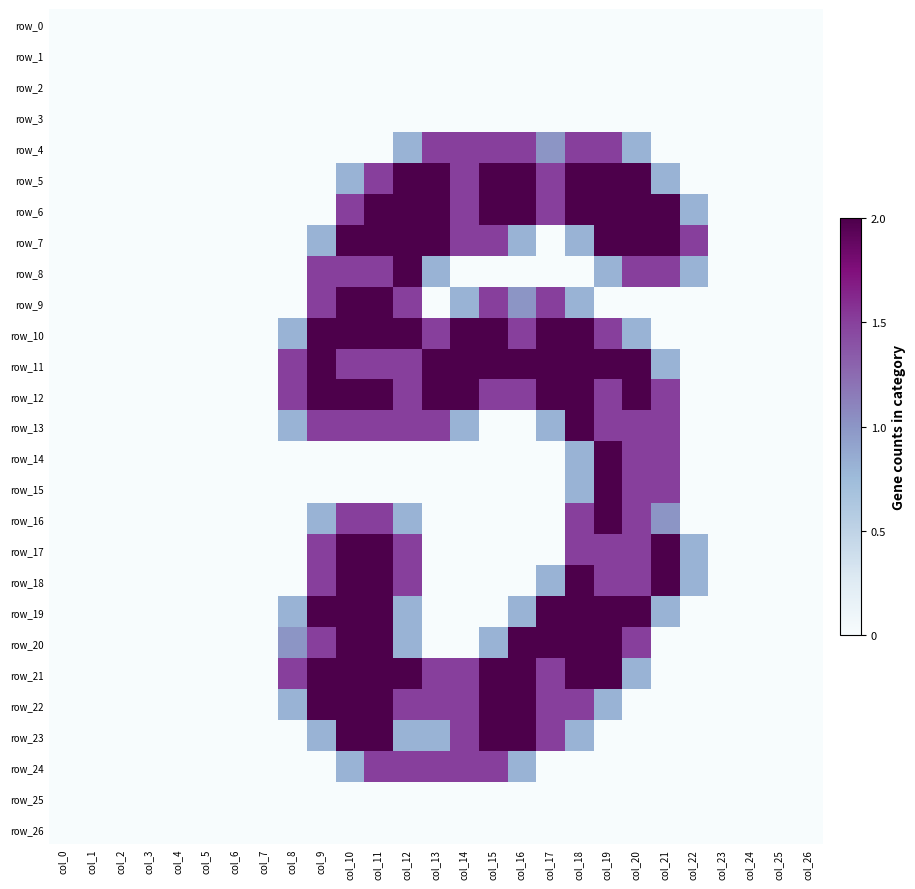

How many positive values does the row_19 series have?

11